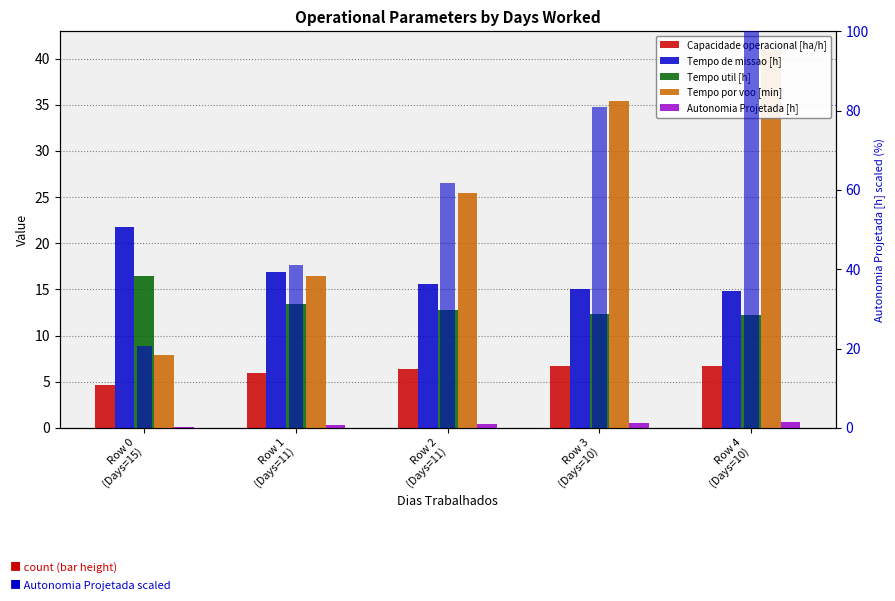

What is the sum of all Tempo por voo [min] values?

126.2